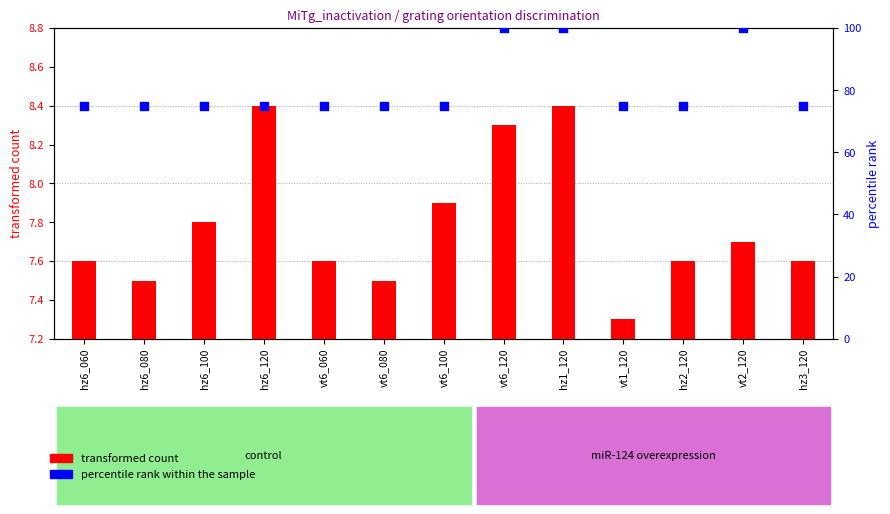

Is the value of transformed count at vt6_120 greater than the value of percentile rank within the sample at hz6_120?

No